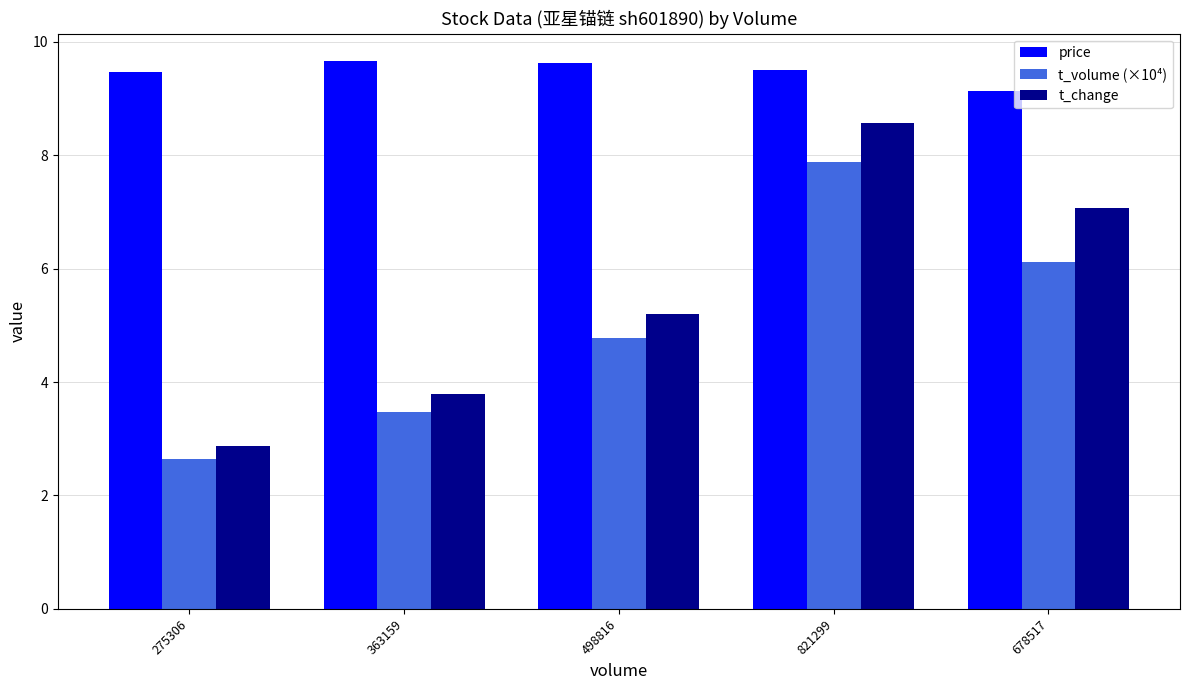

List the labels in order of t_volume (×10⁴) value, smallest first.

275306, 363159, 498816, 678517, 821299